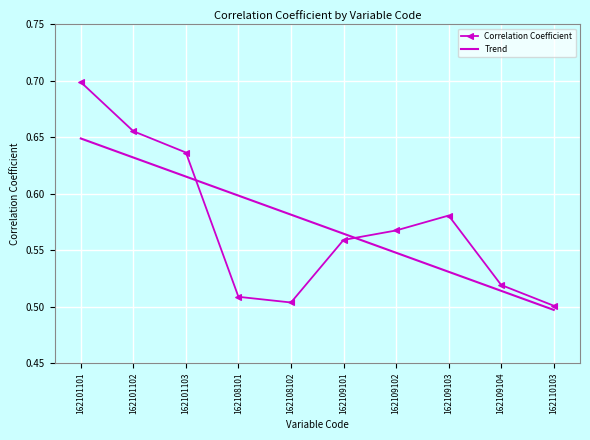

Which category has the lowest value across all series?

162110103